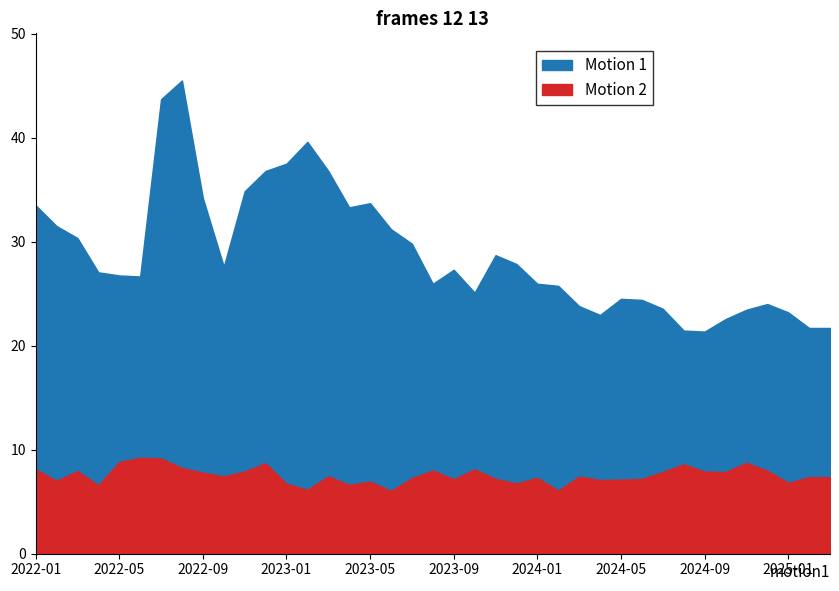

What is the sum of the Motion 2 (單月營收) values at 2023-02 and 2024-05?

13.2